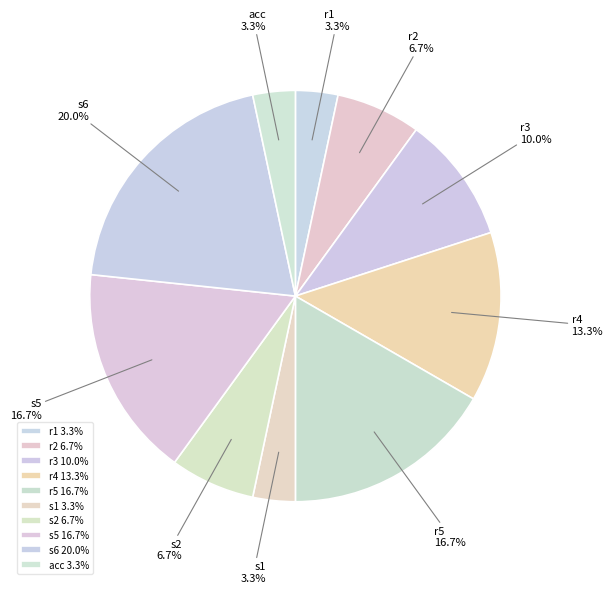

Is the sum of r4 and acc greater than half?

No